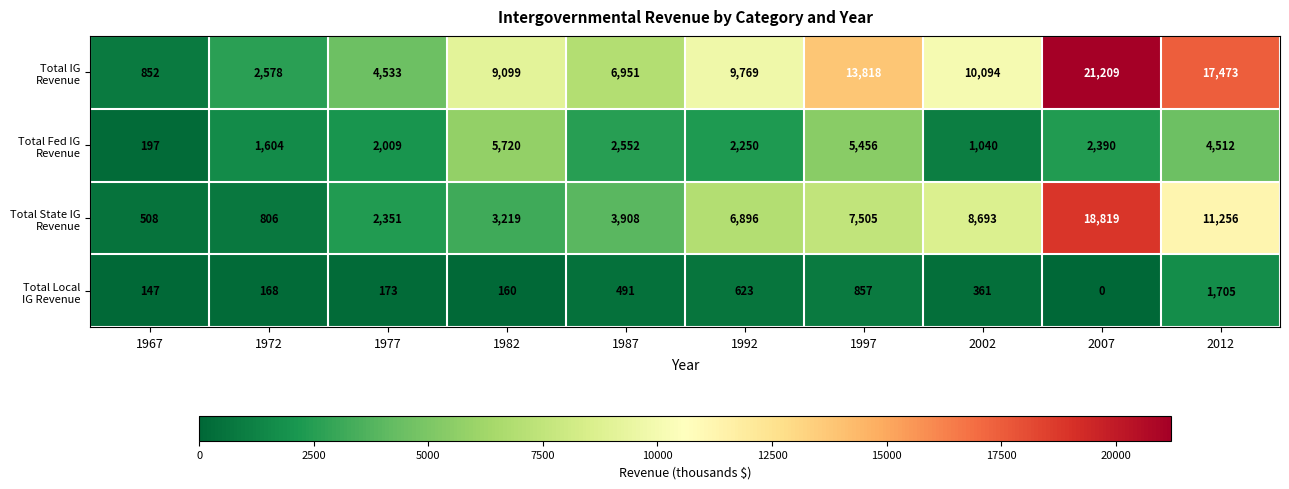

Count the number of categories in the chart.

10